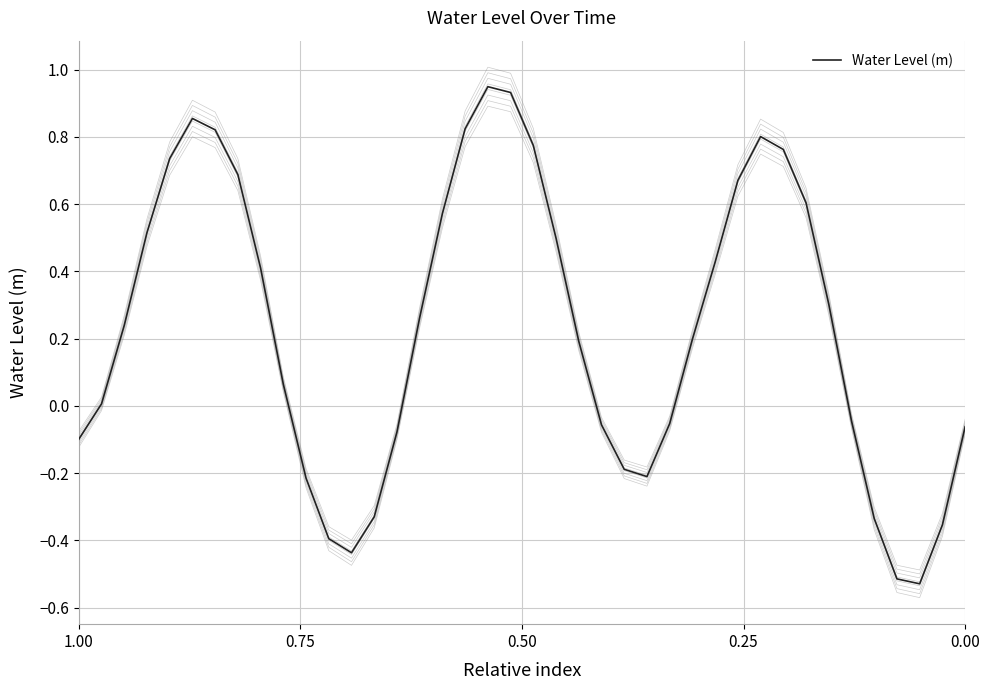

How many interior local peaks (higher than both neighbors) does the data have?

3